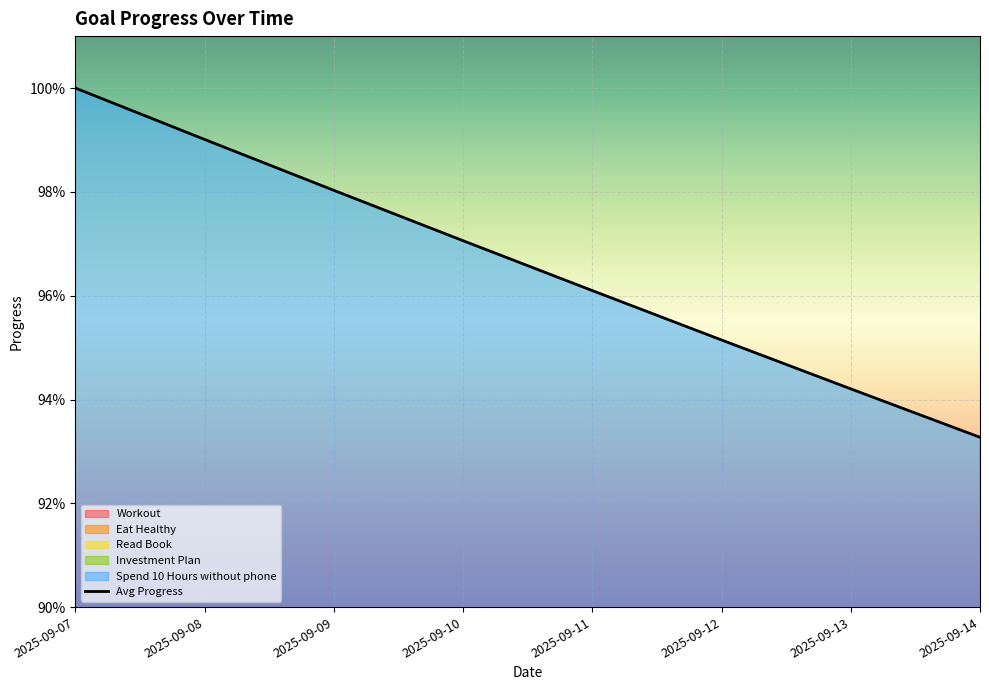

Which label corresponds to the smallest value in the chart?

2025-09-14